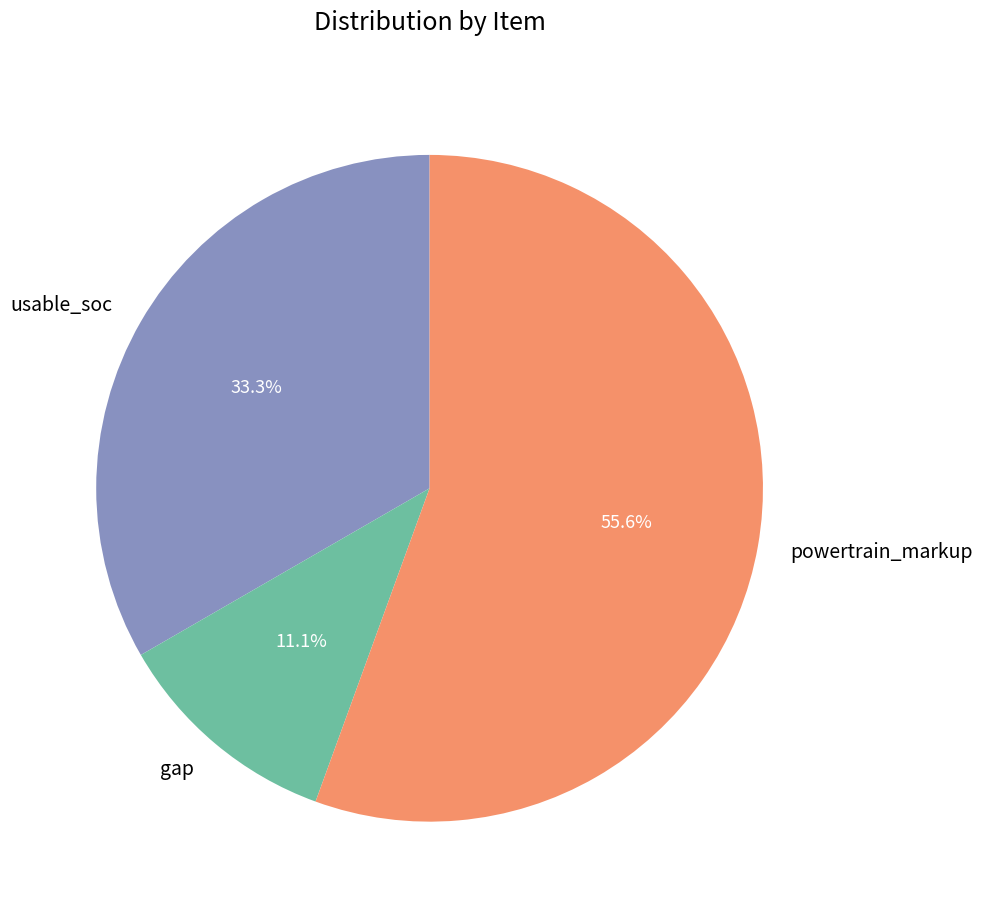

True or false: gap accounts for 11% of the total.

True